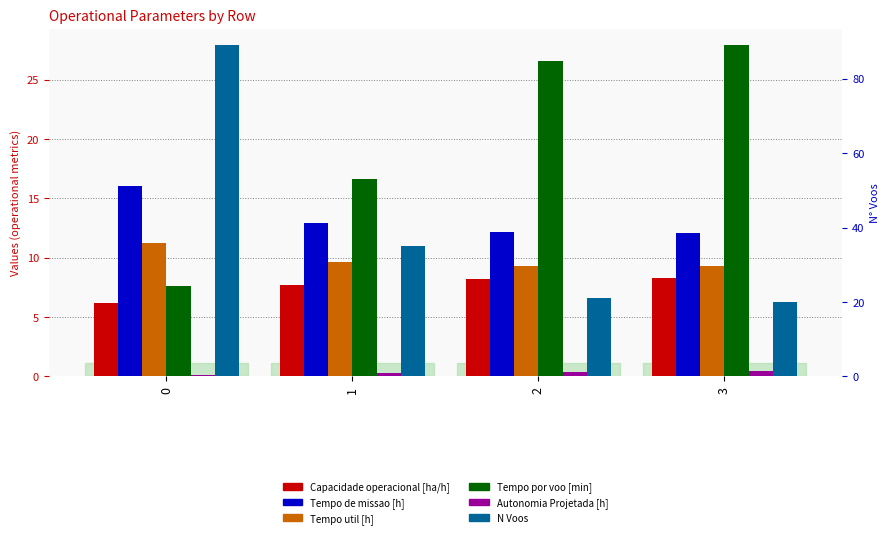

True or false: Capacidade operacional [ha/h] has a value of 7.7 at 1.

True